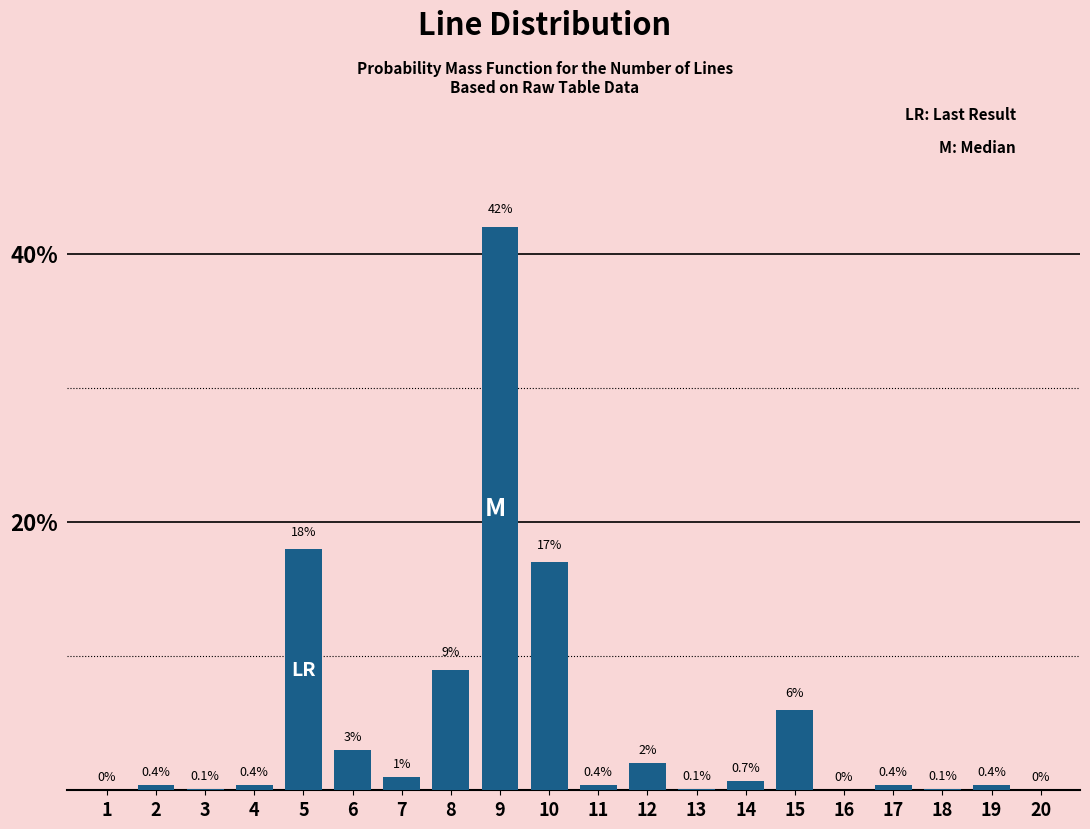

Reading left to right, list all the values displayed in this chart.

1=0.0	2=0.4	3=0.1	4=0.4	5=18.0	6=3.0	7=1.0	8=9.0	9=42.0	10=17.0	11=0.4	12=2.0	13=0.1	14=0.7	15=6.0	16=0.0	17=0.4	18=0.1	19=0.4	20=0.0